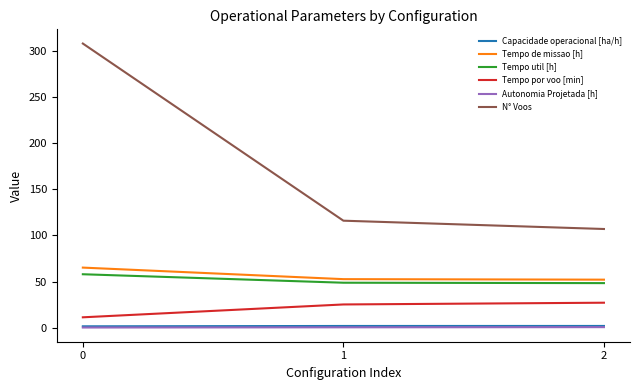

Which series has the widest spread of values?

N° Voos